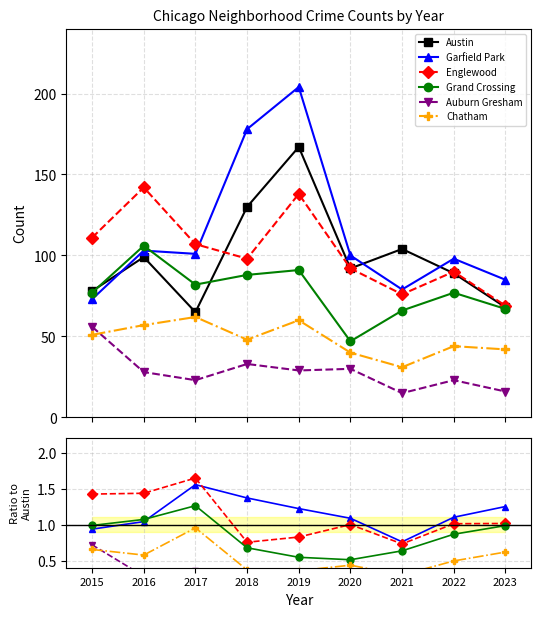

Where is Englewood nearest to the value 105?

2017